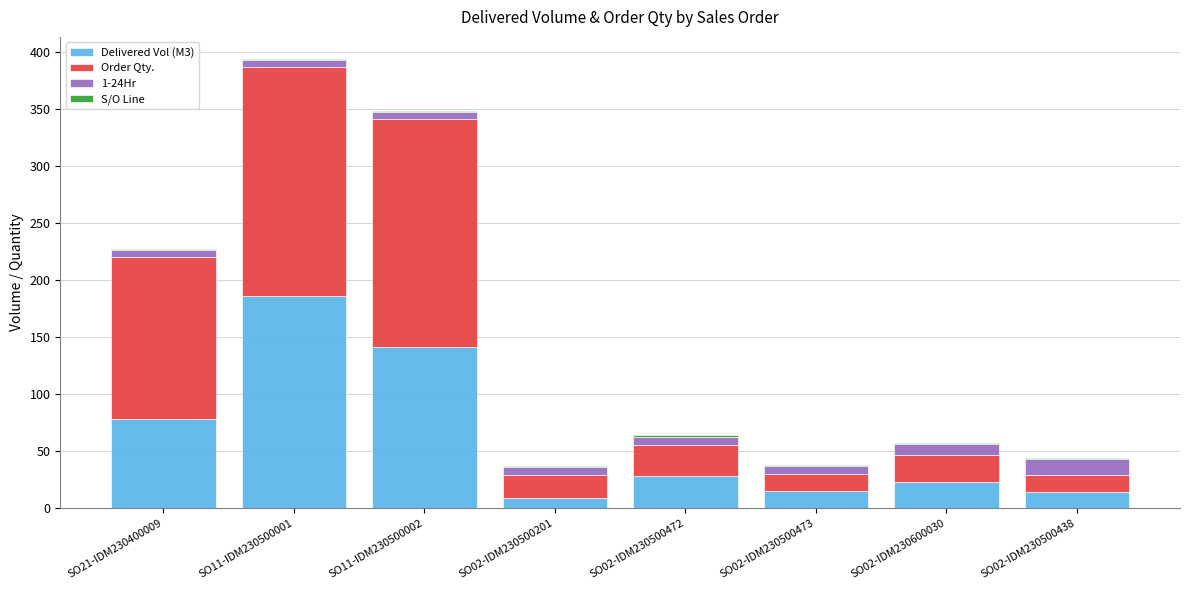

What is the highest value of the Delivered Vol (M3) series?

186.5